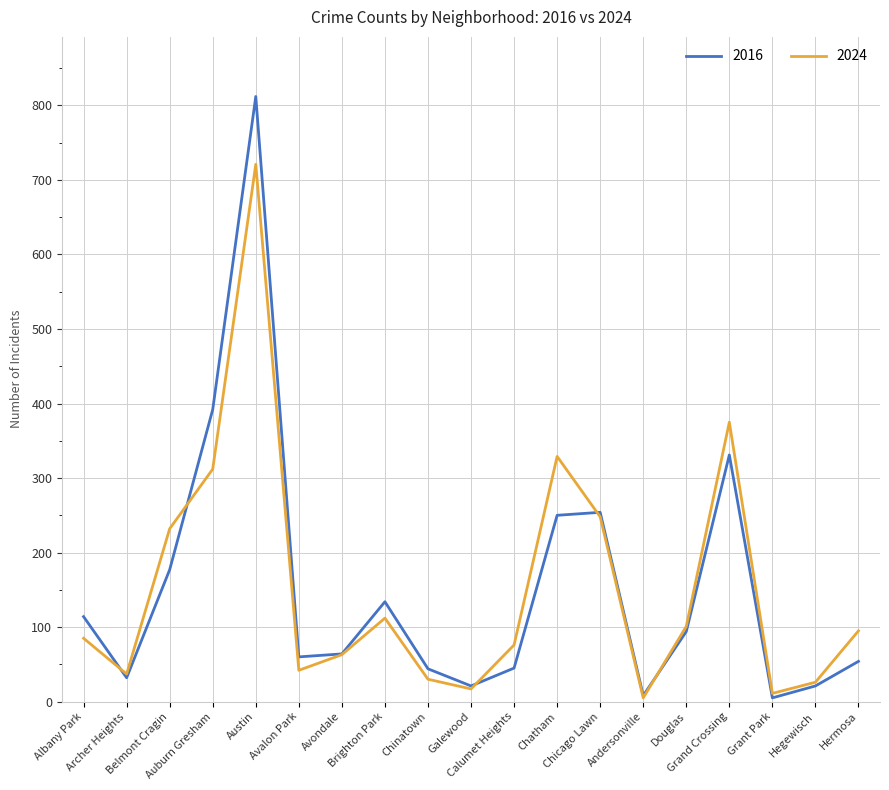

How many lines are shown in the chart?

2